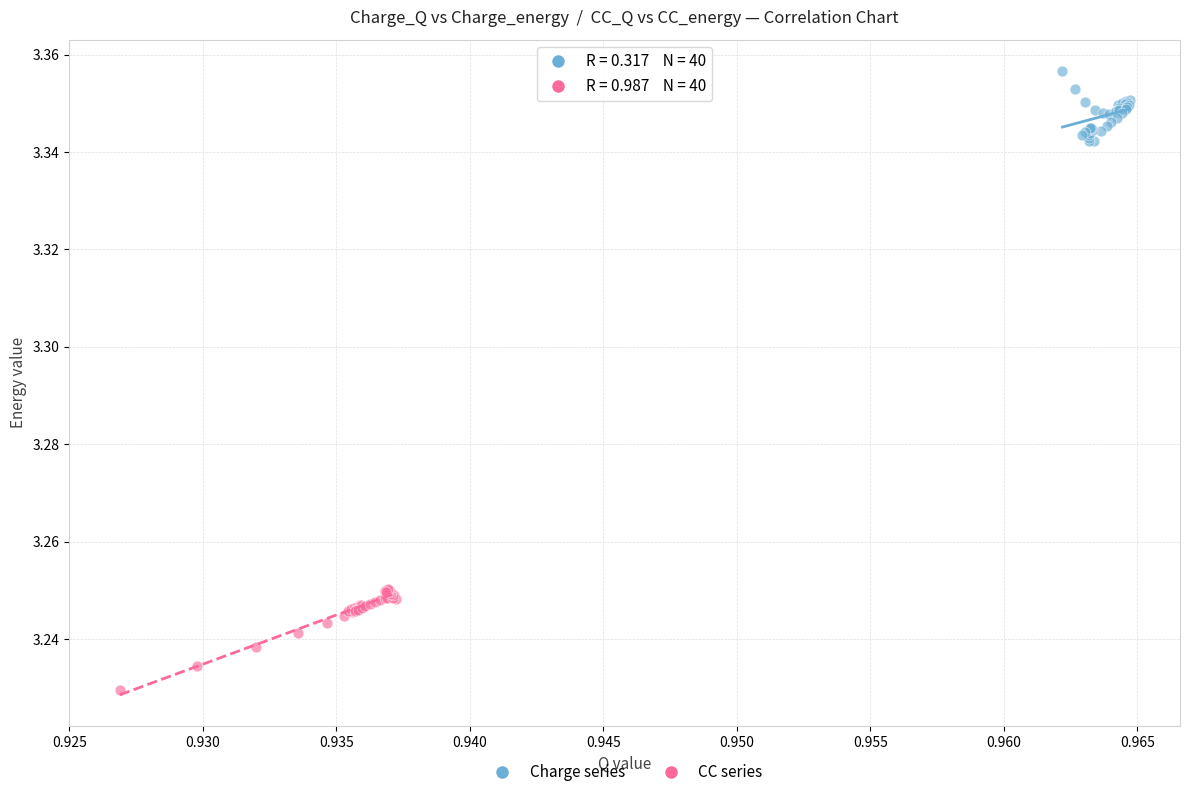

Which series contains the highest Y value?

Charge series